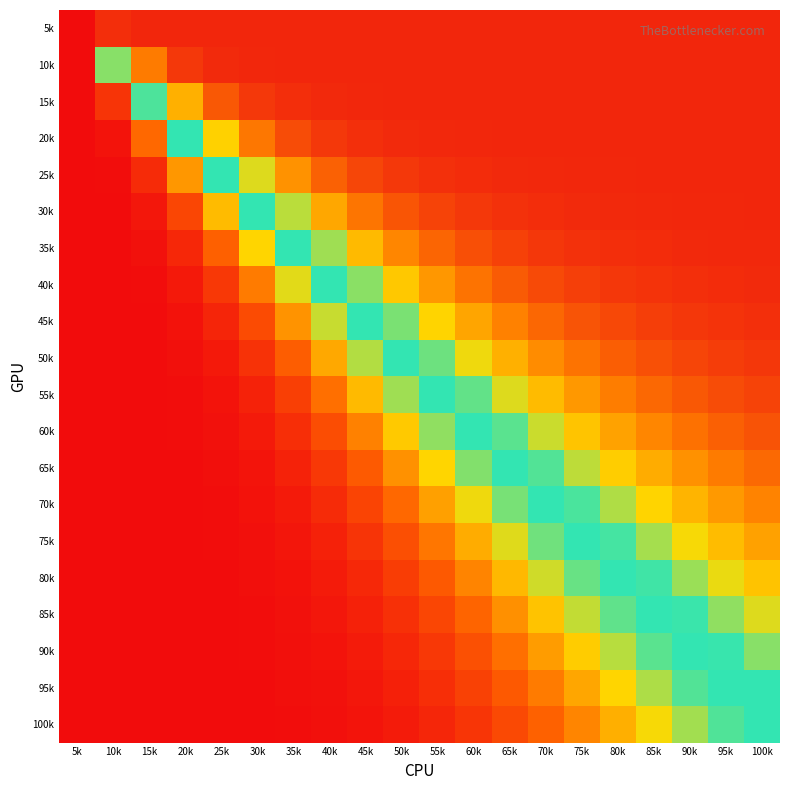

Reading left to right, extract all data points from this chart.

5k: 5k=0.0	10k=98.4	15k=99.9	20k=100.0	25k=100.0	30k=100.0	35k=100.0	40k=100.0	45k=100.0	50k=100.0	55k=100.0	60k=100.0	65k=100.0	70k=100.0	75k=100.0	80k=100.0	85k=100.0	90k=100.0	95k=100.0	100k=100.0
10k: 5k=0.0	10k=38.7	15k=85.5	20k=96.8	25k=99.1	30k=99.7	35k=99.9	40k=99.9	45k=100.0	50k=100.0	55k=100.0	60k=100.0	65k=100.0	70k=100.0	75k=100.0	80k=100.0	85k=100.0	90k=100.0	95k=100.0	100k=100.0
15k: 5k=0.0	10k=6.7	15k=43.1	20k=76.7	25k=91.5	30k=96.7	35k=98.6	40k=99.4	45k=99.7	50k=99.8	55k=99.9	60k=99.9	65k=100.0	70k=100.0	75k=100.0	80k=100.0	85k=100.0	90k=100.0	95k=100.0	100k=100.0
20k: 5k=0.0	10k=1.4	15k=15.3	20k=44.9	25k=71.2	30k=86.2	35k=93.4	40k=96.8	45k=98.3	50k=99.1	55k=99.5	60k=99.7	65k=99.8	70k=99.9	75k=99.9	80k=99.9	85k=100.0	90k=100.0	95k=100.0	100k=100.0
25k: 5k=0.0	10k=0.4	15k=5.2	20k=21.6	25k=46.0	30k=67.5	35k=81.8	40k=90.0	45k=94.4	50k=96.8	55k=98.1	60k=98.9	65k=99.3	70k=99.5	75k=99.7	80k=99.8	85k=99.9	90k=99.9	95k=99.9	100k=99.9
30k: 5k=0.0	10k=0.1	15k=1.9	20k=9.8	25k=26.2	30k=46.7	35k=64.9	40k=78.2	45k=86.7	50k=91.9	55k=95.0	60k=96.9	65k=98.0	70k=98.7	75k=99.1	80k=99.4	85k=99.6	90k=99.7	95k=99.8	100k=99.8
35k: 5k=0.0	10k=0.0	15k=0.8	20k=4.5	25k=14.1	30k=29.6	35k=47.2	40k=63.0	45k=75.2	50k=83.7	55k=89.4	60k=93.0	65k=95.4	70k=96.9	75k=97.9	80k=98.5	85k=99.0	90k=99.3	95k=99.5	100k=99.6
40k: 5k=0.0	10k=0.0	15k=0.4	20k=2.2	25k=7.6	30k=17.9	35k=32.1	40k=47.5	45k=61.5	50k=72.7	55k=81.0	60k=86.9	65k=91.0	70k=93.8	75k=95.6	80k=96.9	85k=97.8	90k=98.4	95k=98.8	100k=99.1
45k: 5k=0.0	10k=0.0	15k=0.2	20k=1.1	25k=4.1	30k=10.7	35k=21.1	40k=34.1	45k=47.8	50k=60.3	55k=70.7	60k=78.7	65k=84.7	70k=89.0	75k=92.1	80k=94.3	85k=95.8	90k=96.9	95k=97.7	100k=98.3
50k: 5k=0.0	10k=0.0	15k=0.1	20k=0.6	25k=2.3	30k=6.4	35k=13.6	40k=23.7	45k=35.7	50k=48.0	55k=59.3	60k=68.9	65k=76.7	70k=82.6	75k=87.1	80k=90.4	85k=92.9	90k=94.7	95k=96.0	100k=97.0
55k: 5k=0.0	10k=0.0	15k=0.1	20k=0.3	25k=1.4	30k=3.9	35k=8.7	40k=16.3	45k=26.0	50k=37.1	55k=48.2	60k=58.5	65k=67.5	70k=74.8	75k=80.7	80k=85.3	85k=88.8	90k=91.5	95k=93.5	100k=95.0
60k: 5k=0.0	10k=0.0	15k=0.0	20k=0.2	25k=0.8	30k=2.4	35k=5.7	40k=11.1	45k=18.7	50k=28.0	55k=38.2	60k=48.4	65k=57.8	70k=66.2	75k=73.2	80k=79.0	85k=83.6	90k=87.2	95k=90.0	100k=92.2
65k: 5k=0.0	10k=0.0	15k=0.0	20k=0.1	25k=0.5	30k=1.5	35k=3.7	40k=7.6	45k=13.3	50k=20.8	55k=29.6	60k=39.1	65k=48.5	70k=57.3	75k=65.1	80k=71.8	85k=77.4	90k=82.0	95k=85.7	100k=88.7
70k: 5k=0.0	10k=0.0	15k=0.0	20k=0.1	25k=0.3	30k=1.0	35k=2.5	40k=5.2	45k=9.4	50k=15.3	55k=22.7	60k=31.1	65k=39.9	70k=48.6	75k=56.8	80k=64.1	85k=70.6	90k=76.0	95k=80.5	100k=84.3
75k: 5k=0.0	10k=0.0	15k=0.0	20k=0.1	25k=0.2	30k=0.7	35k=1.7	40k=3.6	45k=6.7	50k=11.3	55k=17.3	60k=24.4	65k=32.3	70k=40.6	75k=48.7	80k=56.3	85k=63.3	90k=69.4	95k=74.7	100k=79.2
80k: 5k=0.0	10k=0.0	15k=0.0	20k=0.0	25k=0.1	30k=0.5	35k=1.2	40k=2.5	45k=4.9	50k=8.3	55k=13.1	60k=19.0	65k=25.9	70k=33.4	75k=41.2	80k=48.8	85k=56.0	90k=62.5	95k=68.4	100k=73.5
85k: 5k=0.0	10k=0.0	15k=0.0	20k=0.0	25k=0.1	30k=0.3	35k=0.8	40k=1.8	45k=3.5	50k=6.2	55k=9.9	60k=14.8	65k=20.6	70k=27.3	75k=34.4	80k=41.7	85k=48.8	90k=55.6	95k=61.9	100k=67.5
90k: 5k=0.0	10k=0.0	15k=0.0	20k=0.0	25k=0.1	30k=0.2	35k=0.6	40k=1.3	45k=2.6	50k=4.6	55k=7.5	60k=11.5	65k=16.4	70k=22.1	75k=28.5	80k=35.3	85k=42.2	90k=48.9	95k=55.3	100k=61.3
95k: 5k=0.0	10k=0.0	15k=0.0	20k=0.0	25k=0.1	30k=0.2	35k=0.4	40k=1.0	45k=1.9	50k=3.4	55k=5.7	60k=8.9	65k=12.9	70k=17.8	75k=23.5	80k=29.6	85k=36.1	90k=42.6	95k=49.0	100k=55.0
100k: 5k=0.0	10k=0.0	15k=0.0	20k=0.0	25k=0.0	30k=0.1	35k=0.3	40k=0.7	45k=1.4	50k=2.6	55k=4.4	60k=6.9	65k=10.2	70k=14.4	75k=19.2	80k=24.7	85k=30.6	90k=36.8	95k=43.0	100k=49.0